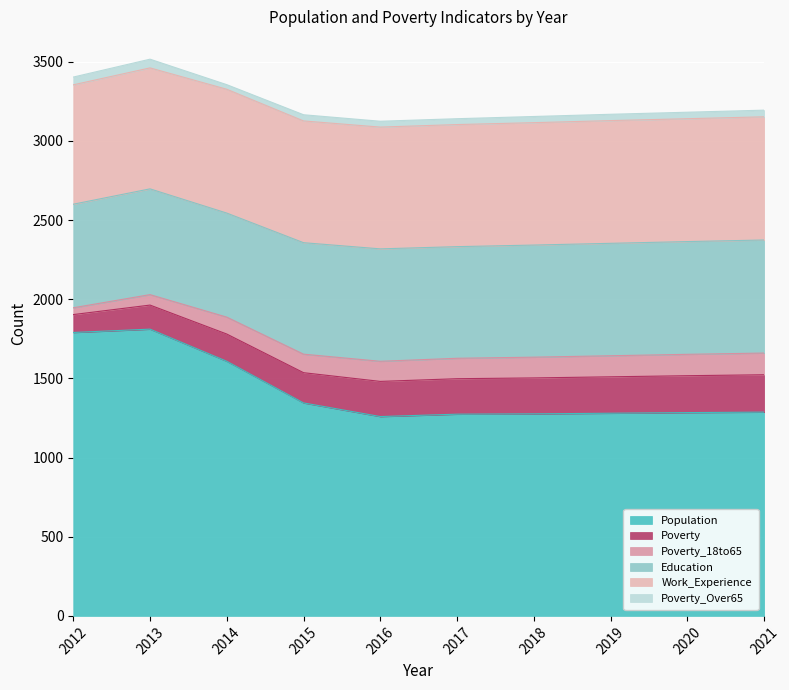

How many data points does each series have?

10